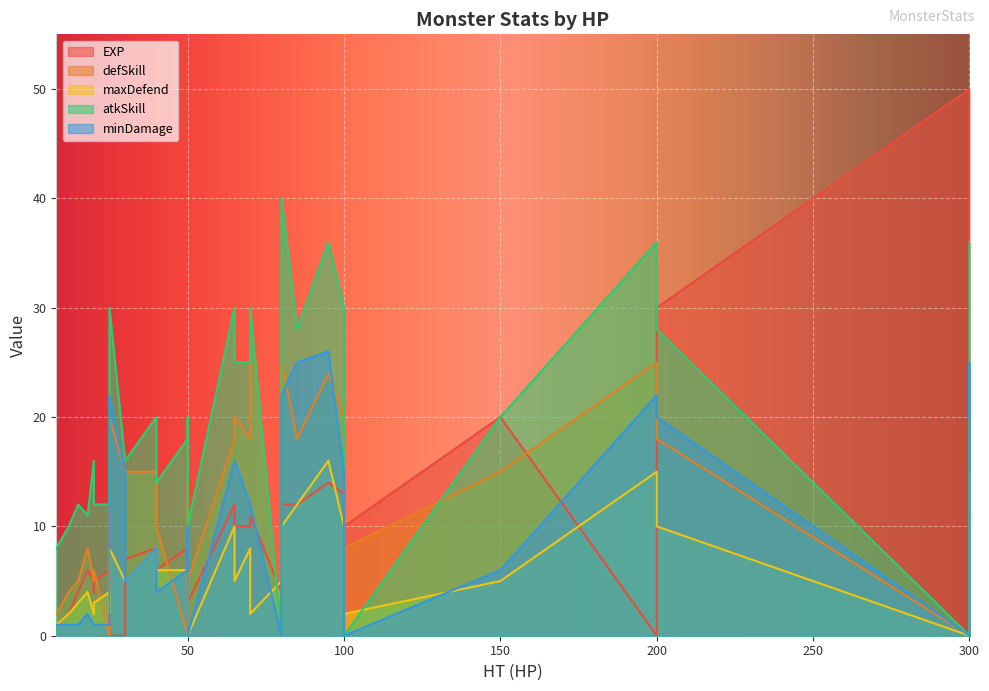

How many interior local peaks does the atkSkill series have?

9